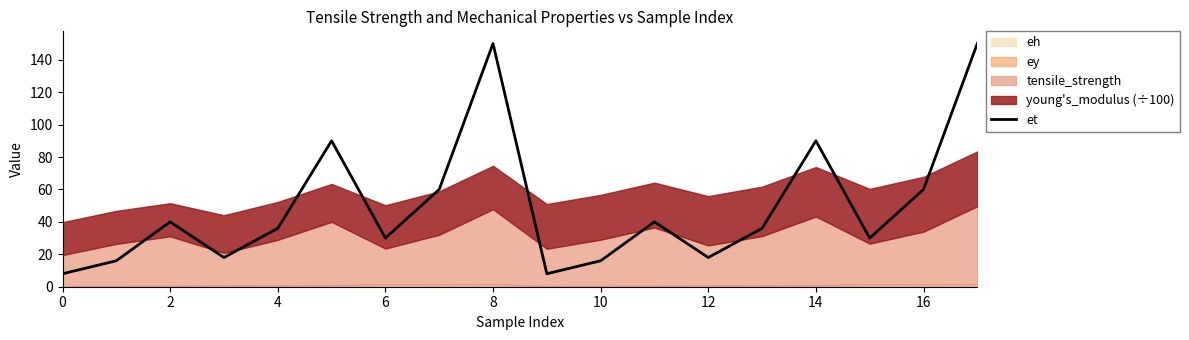

What is the sum of all values?

896.0